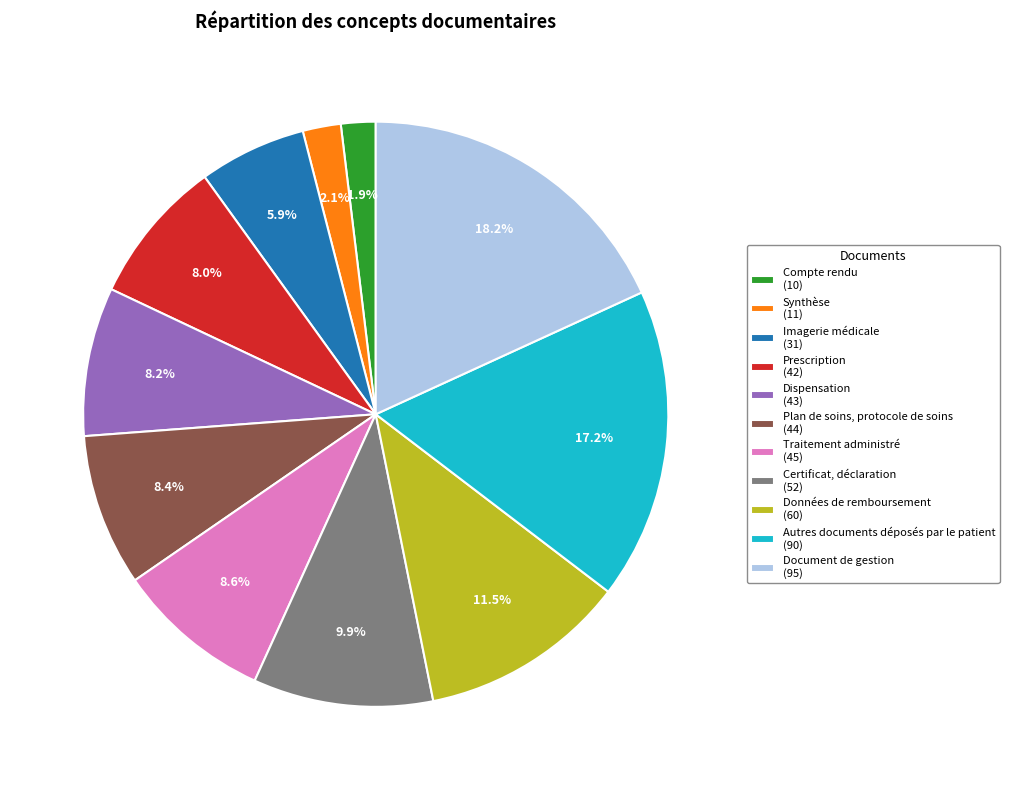

To the nearest percent, what is the difference between the Document de gestion and Dispensation slice percentages?

10%